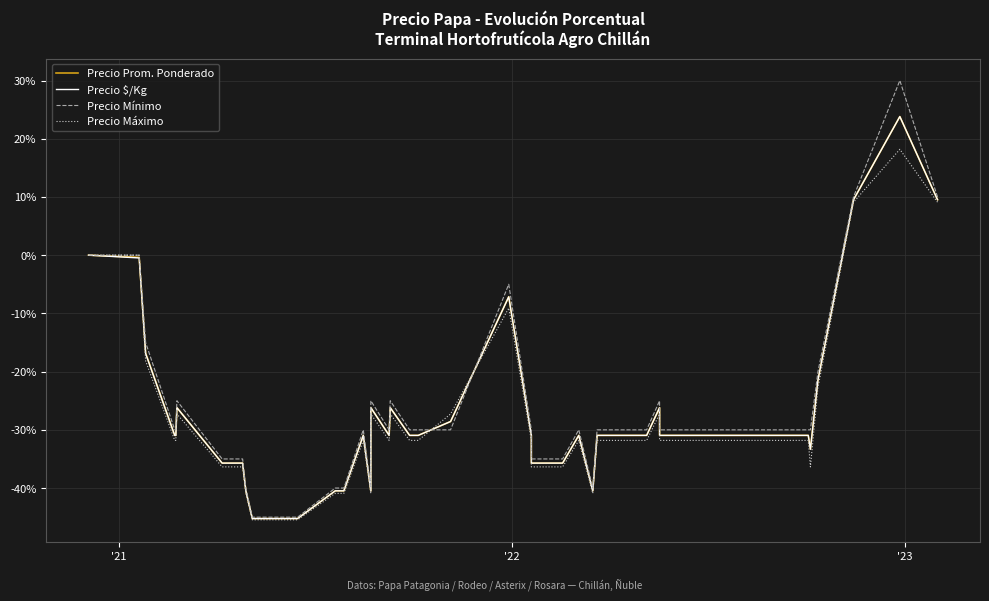

What is the average value of the Precio $/Kg series?

-26.9